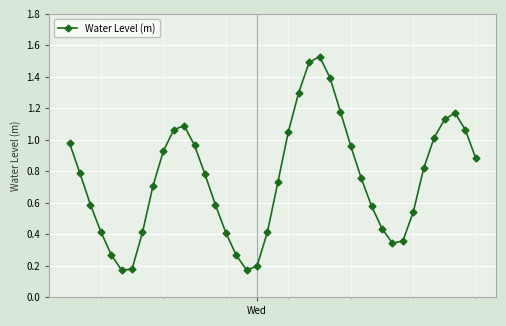

What is the difference between the maximum and minimum values?

1.4